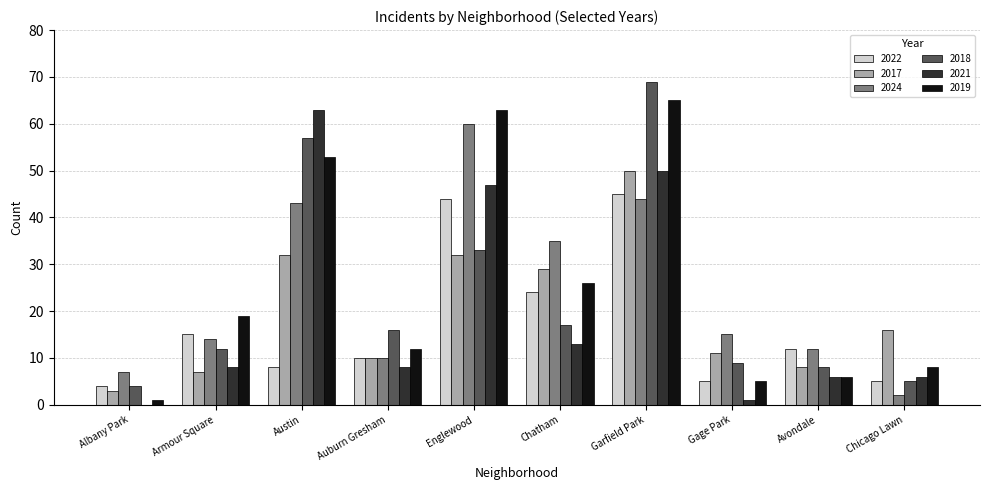

What is the sum of the 2021 values at Englewood and Austin?

110